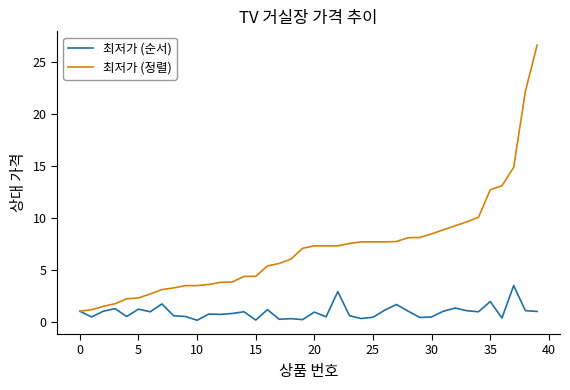

List the series in order of their overall mean, highest first.

최저가 (정렬), 최저가 (순서)